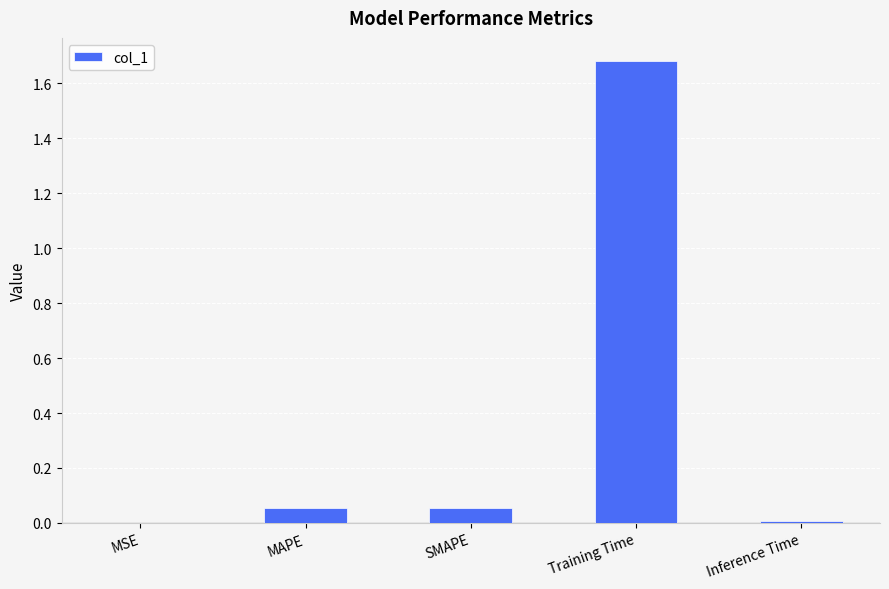

How many data points does each series have?

5